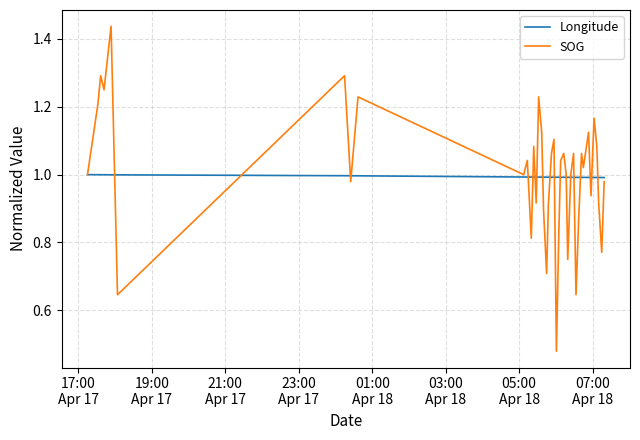

Rank the series by their maximum value, from lowest to highest.

Longitude, SOG